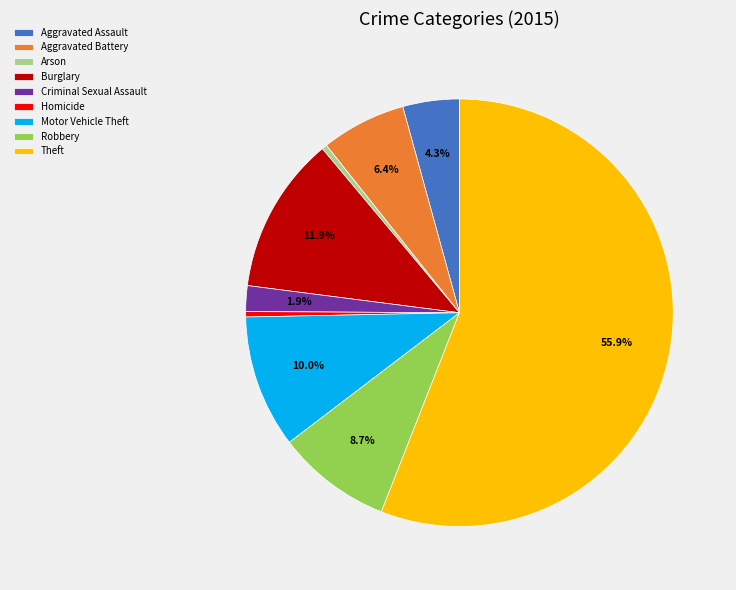

Between Theft and Aggravated Battery, which is larger?

Theft